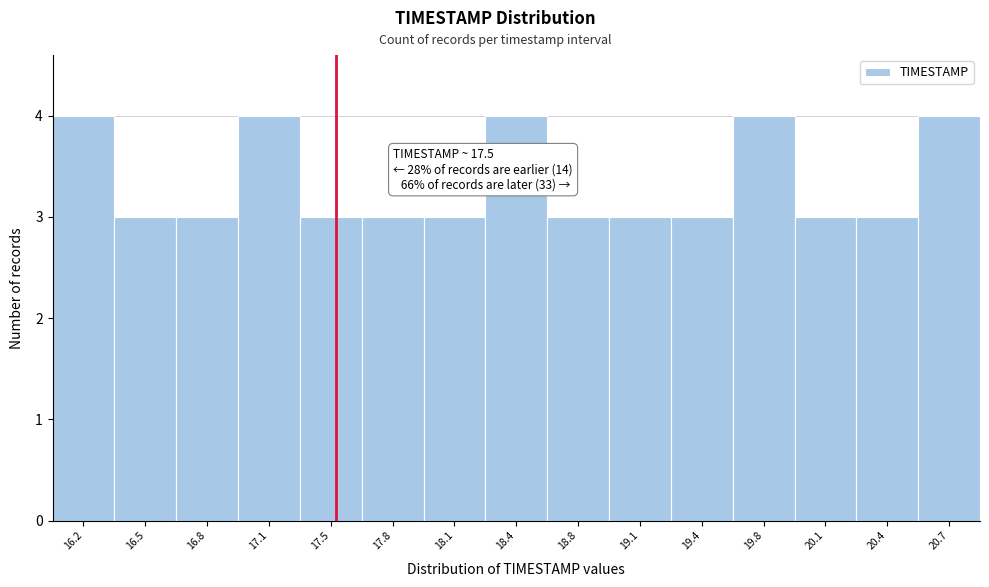

Reading left to right, transcribe all the data shown in this chart.

16.2=4	16.5=3	16.8=3	17.1=4	17.5=3	17.8=3	18.1=3	18.4=4	18.8=3	19.1=3	19.4=3	19.8=4	20.1=3	20.4=3	20.7=4